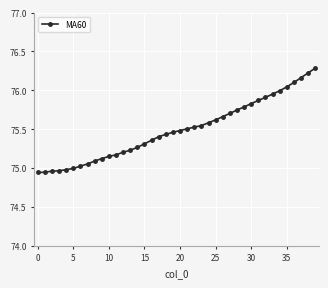

What is the sum of all values?

3019.6